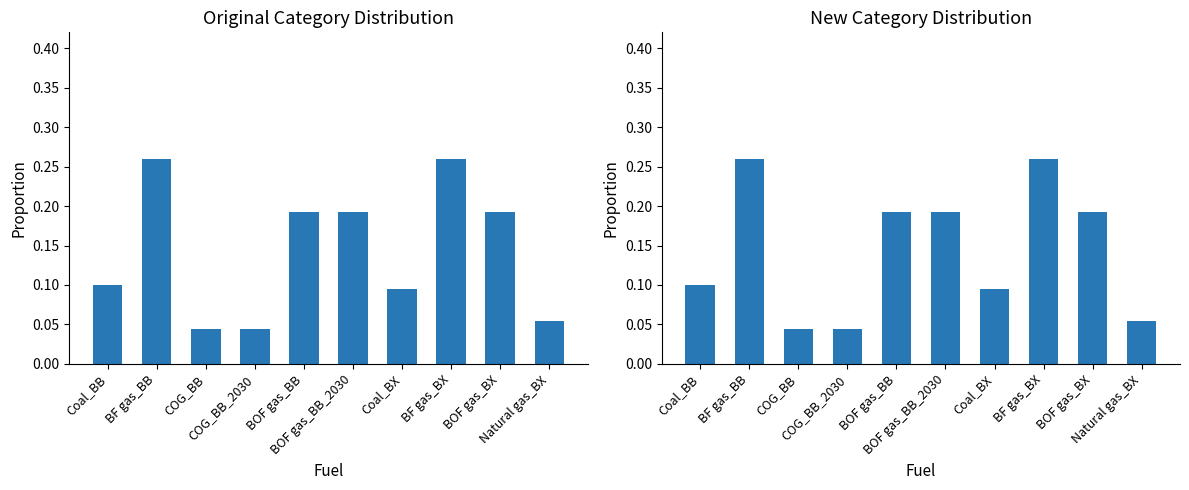

Which has a higher value, BOF gas_BX or BOF gas_BB?

BOF gas_BX